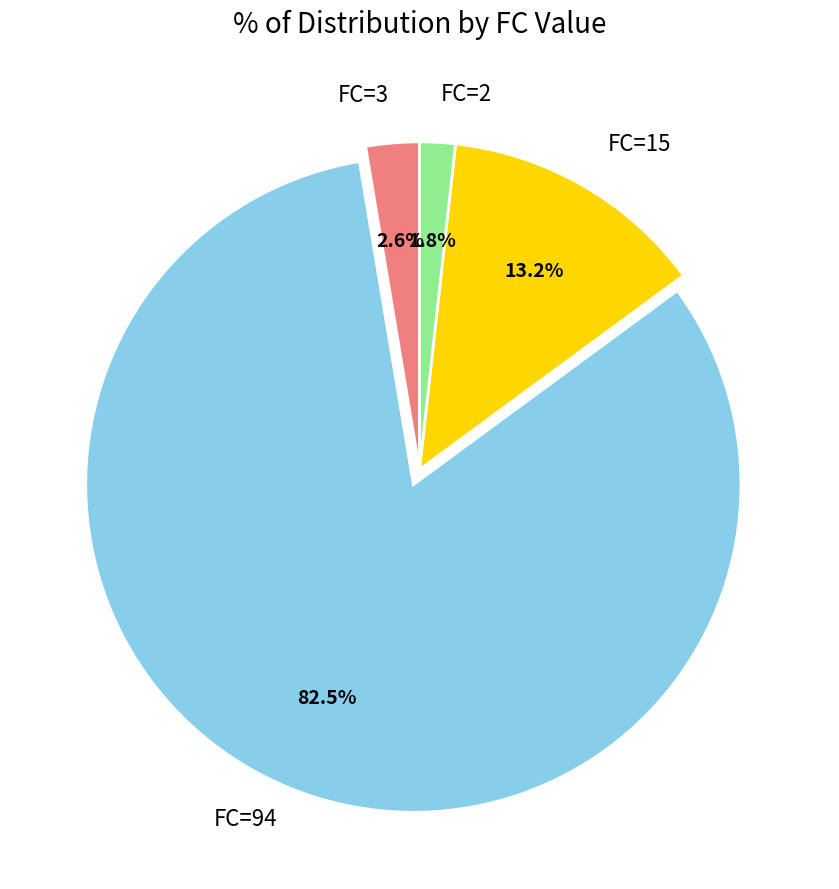

Is the sum of FC=94 and FC=2 greater than half?

Yes